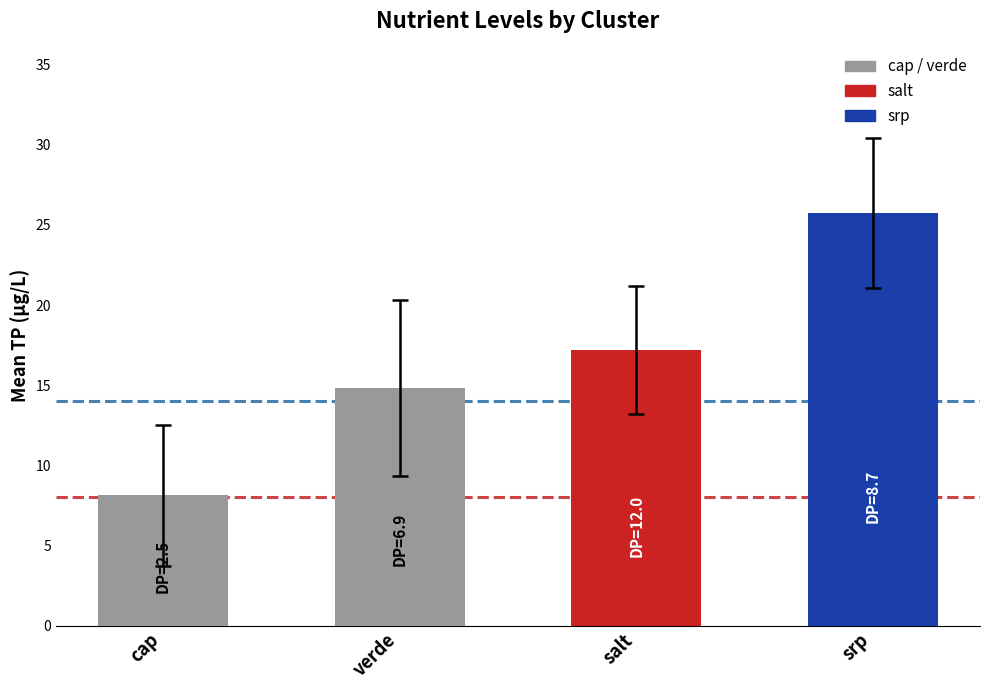

What is the sum of all values?

65.9